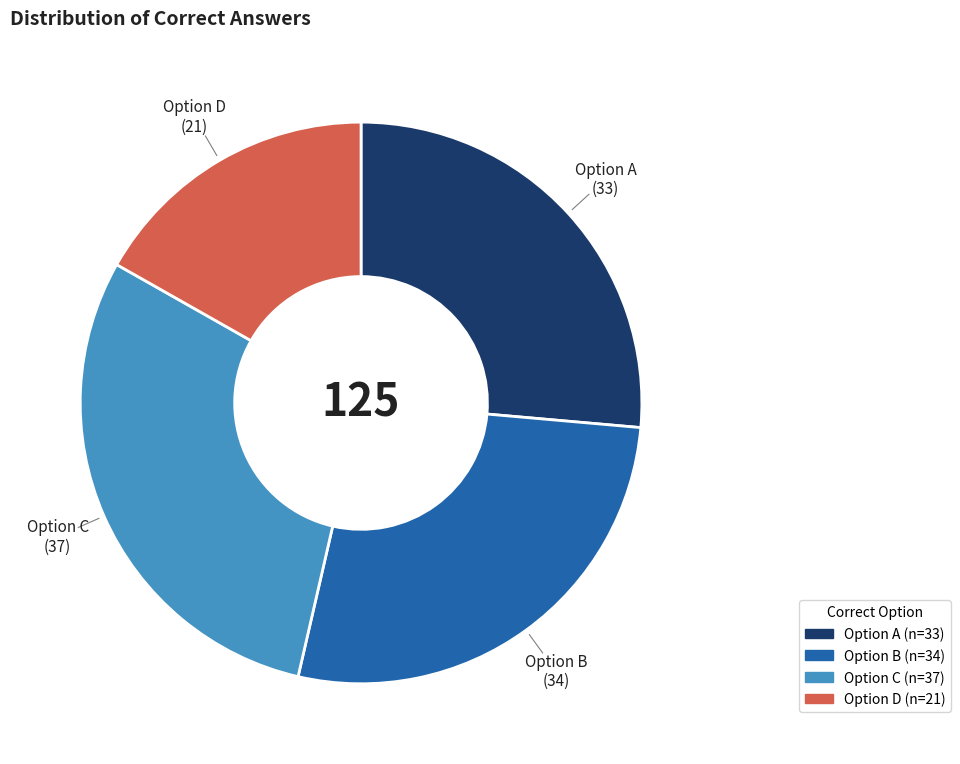

Does Option A represent more than half of the total?

No